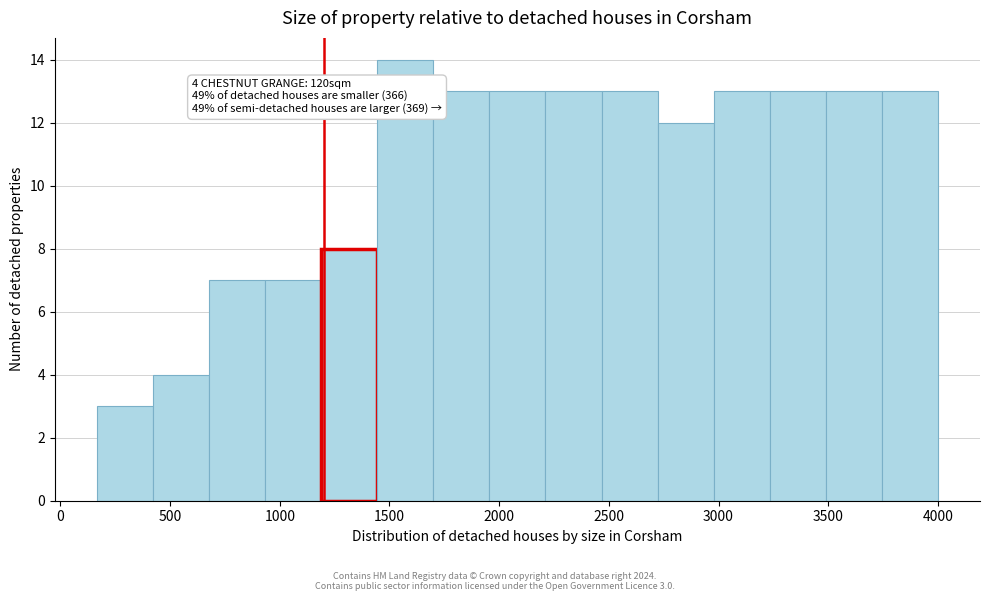

Which range on the x-axis has the tallest bar?

1450 to 1700